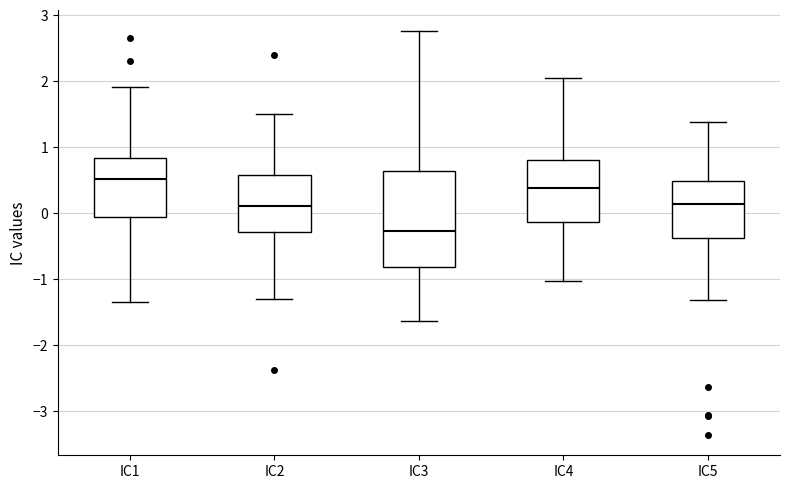

Where is the lower edge of the box for IC4 on the y-axis? The values are not printed on the chart, so give them approximately, as read against the axis.

-0.1